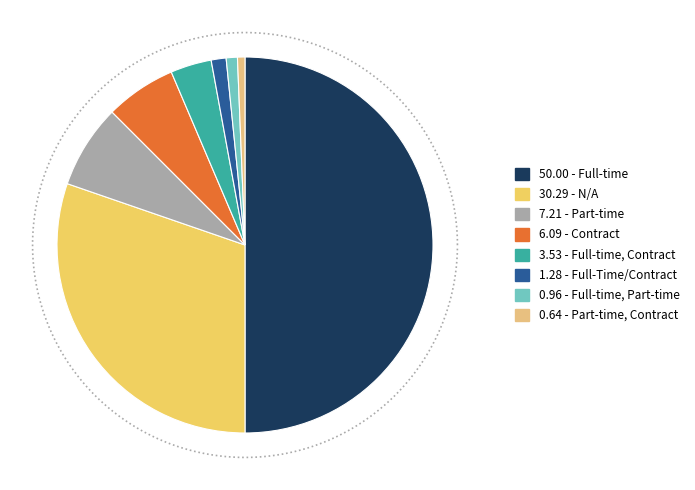

Is the sum of Full-time, Contract and Part-time greater than half?

No